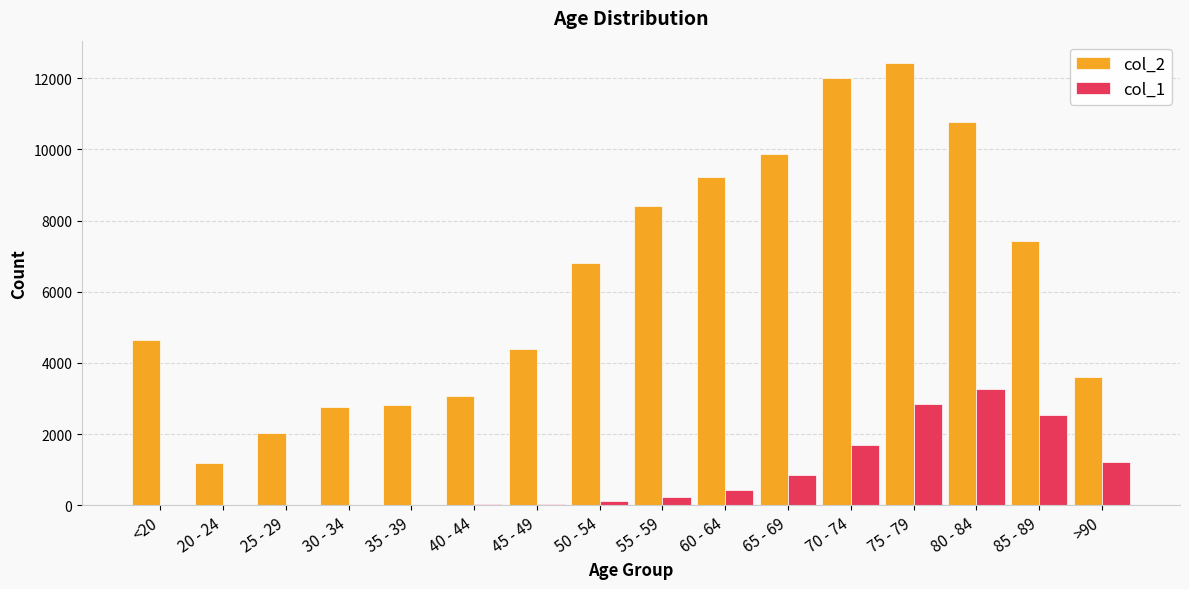

Between 60 - 64 and 70 - 74, which series saw the biggest shift?

col_2